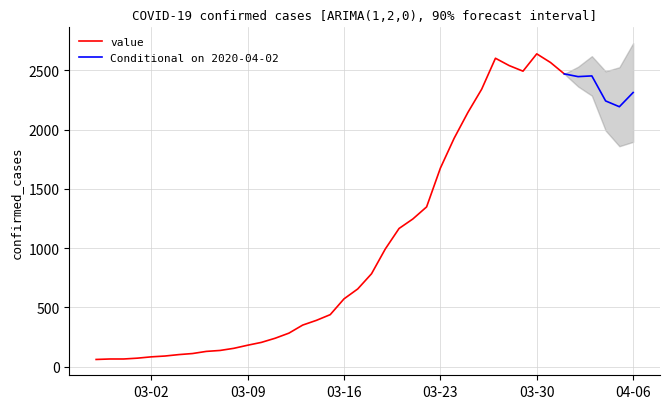

List the labels in order of value, largest first.

2020-03-30, 2020-03-27, 2020-03-31, 2020-03-28, 2020-03-29, 2020-04-01, 2020-04-03, 2020-04-02, 2020-03-26, 2020-04-06, 2020-04-04, 2020-04-05, 2020-03-25, 2020-03-24, 2020-03-23, 2020-03-22, 2020-03-21, 2020-03-20, 2020-03-19, 2020-03-18, 2020-03-17, 2020-03-16, 2020-03-15, 2020-03-14, 2020-03-13, 2020-03-12, 2020-03-11, 2020-03-10, 2020-03-09, 2020-03-08, 2020-03-07, 2020-03-06, 2020-03-05, 2020-03-04, 2020-03-03, 2020-03-02, 2020-03-01, 2020-02-28, 2020-02-29, 2020-02-27